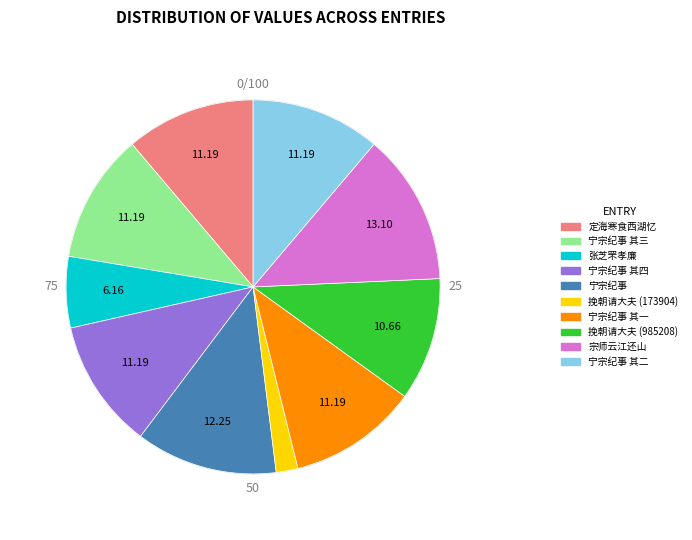

True or false: 十二月二十七日宰执率百官请大行皇帝谥于南郊曰宁宗纪事 其二 accounts for 11% of the total.

True